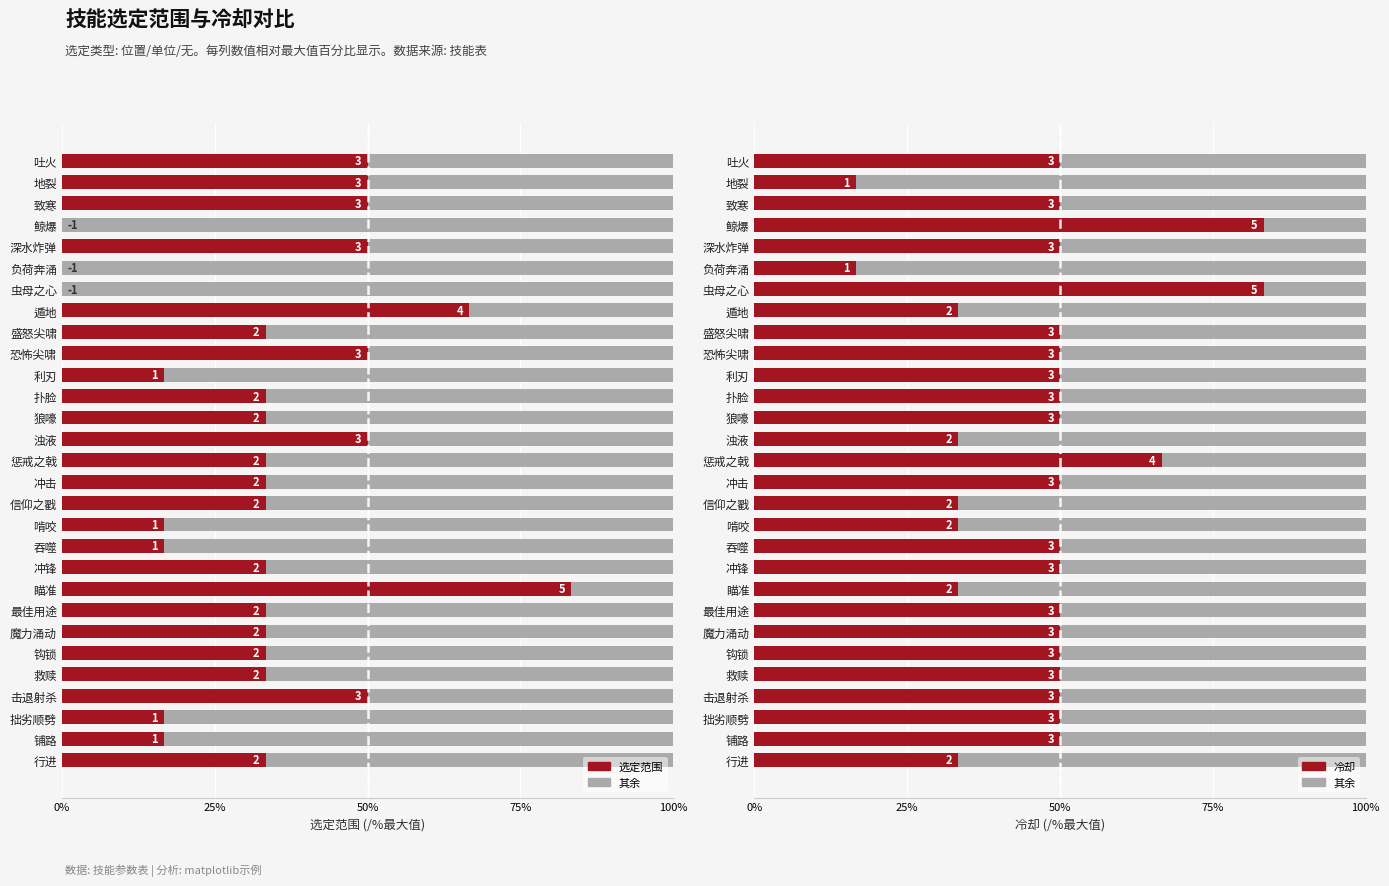

Reading right to left, what are all the values shown in this chart?

选定范围: 50.0	50.0	50.0	0.0	50.0	0.0	0.0	66.7	33.3	50.0	16.7	33.3	33.3	50.0	33.3	33.3	33.3	16.7	16.7	33.3	83.3	33.3	33.3	33.3	33.3	50.0	16.7	16.7	33.3
其余: 50.0	83.3	50.0	16.7	50.0	83.3	16.7	66.7	50.0	50.0	50.0	50.0	50.0	66.7	33.3	50.0	66.7	66.7	50.0	50.0	66.7	50.0	50.0	50.0	50.0	50.0	50.0	50.0	66.7
冷却: 50.0	16.7	50.0	83.3	50.0	16.7	83.3	33.3	50.0	50.0	50.0	50.0	50.0	33.3	66.7	50.0	33.3	33.3	50.0	50.0	33.3	50.0	50.0	50.0	50.0	50.0	50.0	50.0	33.3